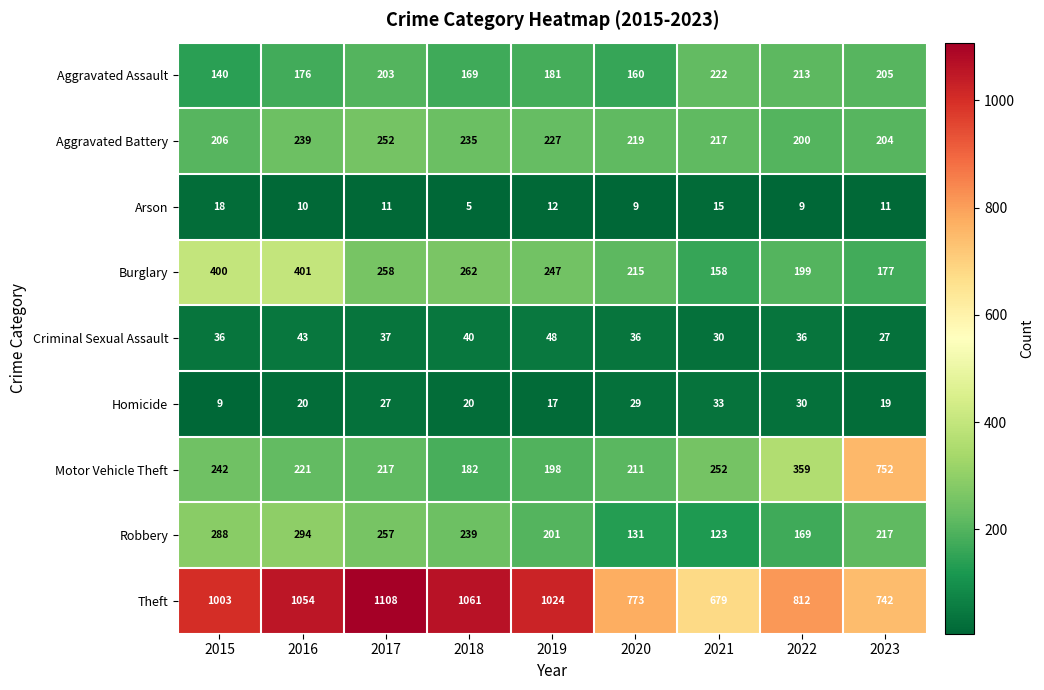

The Theft series shows 1795 at 2017. True or false?

False